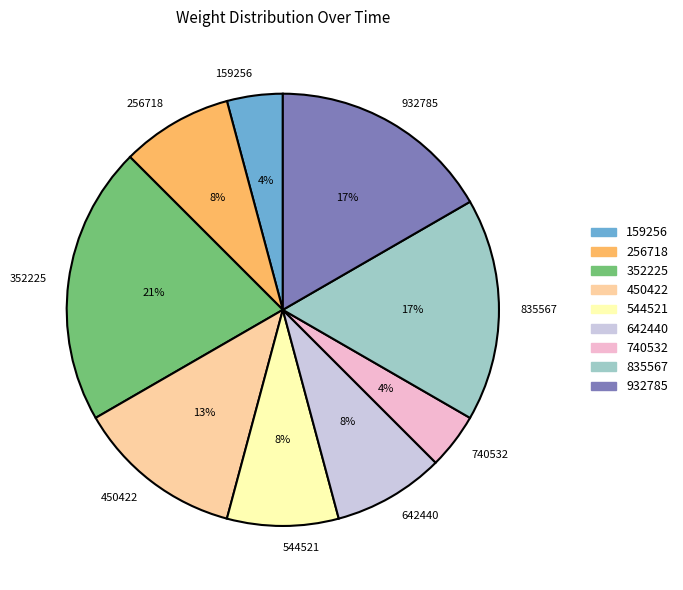

Is there any slice that represents more than half of the pie?

No